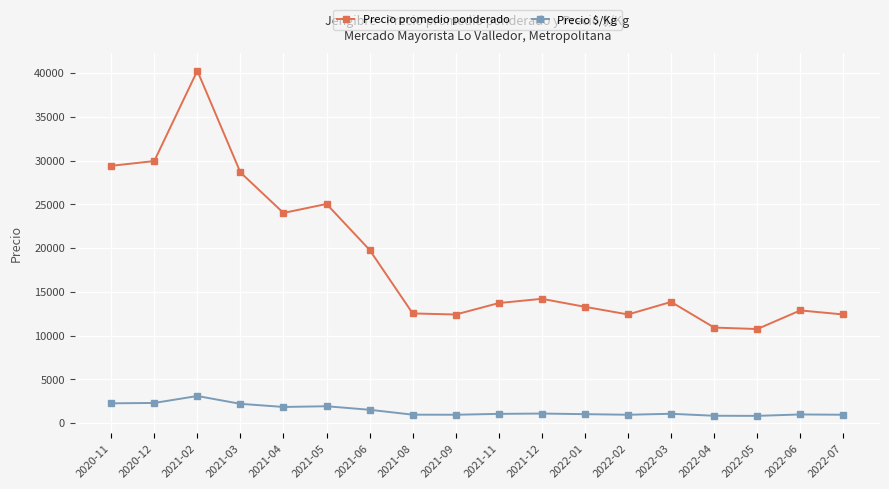

True or false: Precio promedio ponderado has more than 0 interior local peaks.

True